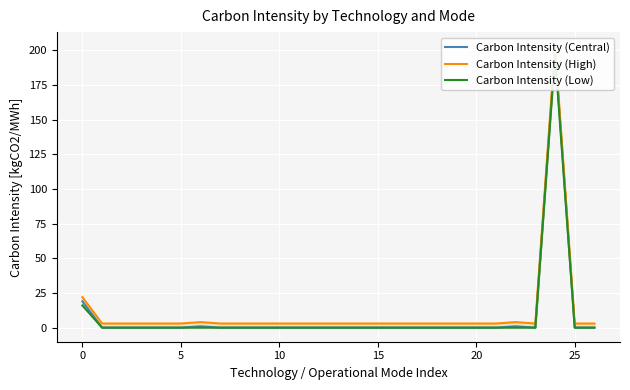

How many lines are shown in the chart?

3